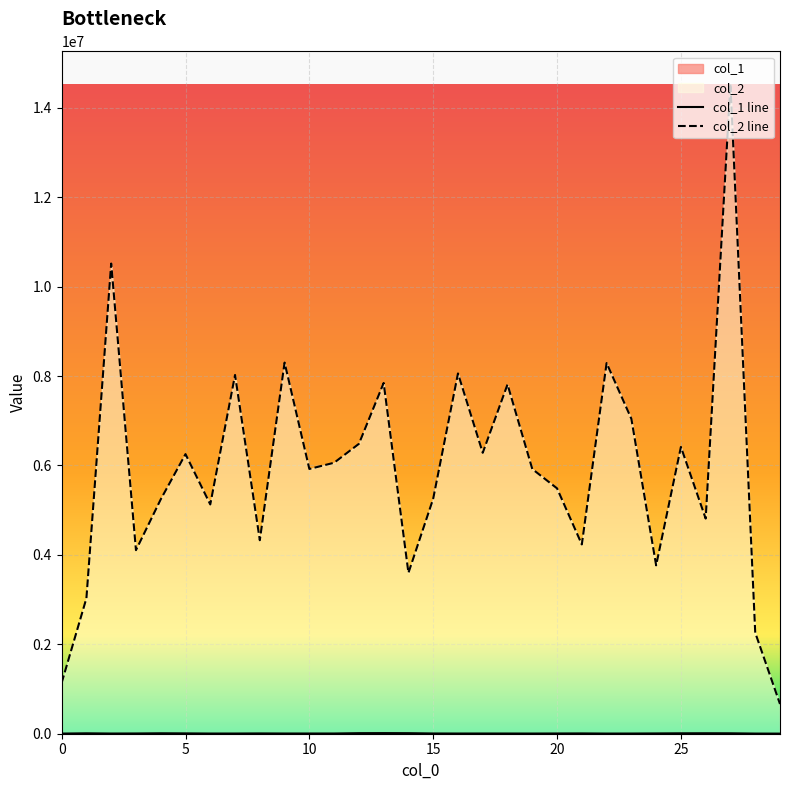

True or false: col_1 and col_2 cross at least once.

False